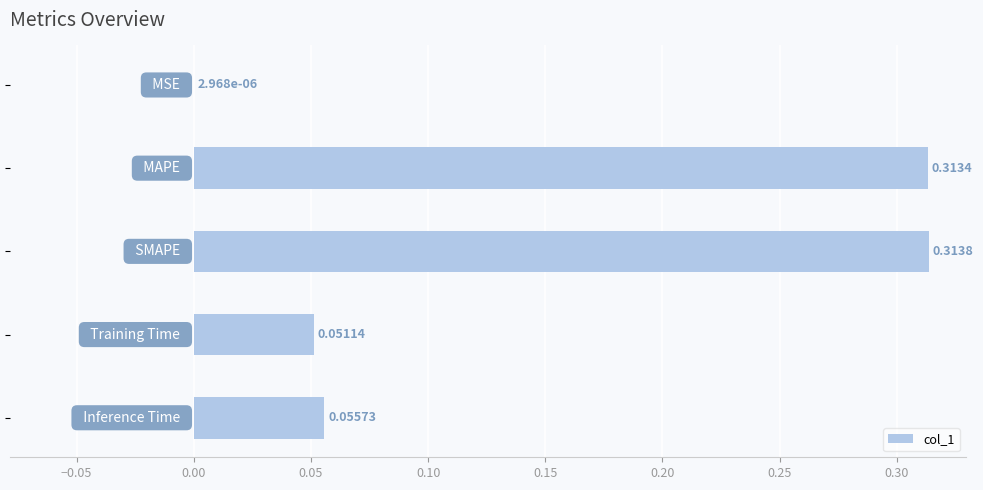

What is the sum of all values?

0.7